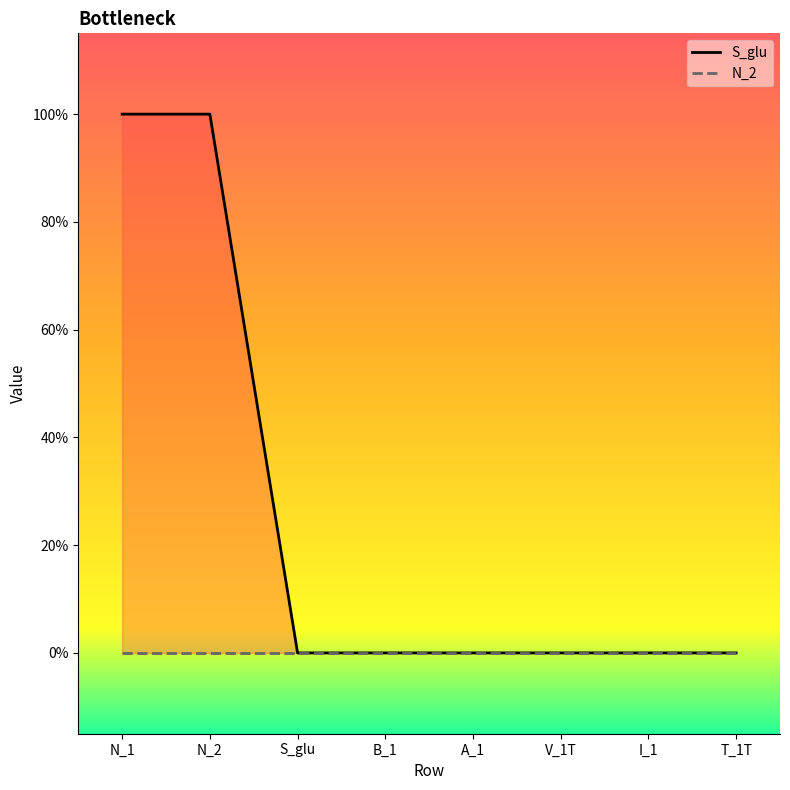

How many data points does each series have?

8